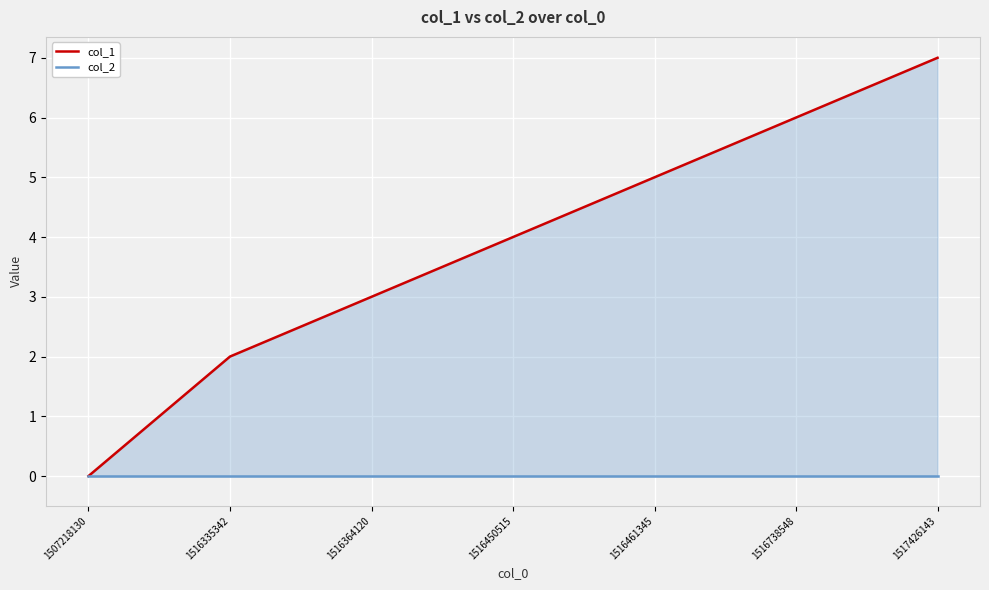

What is the value of the col_1 point at the 7th from the left?

7